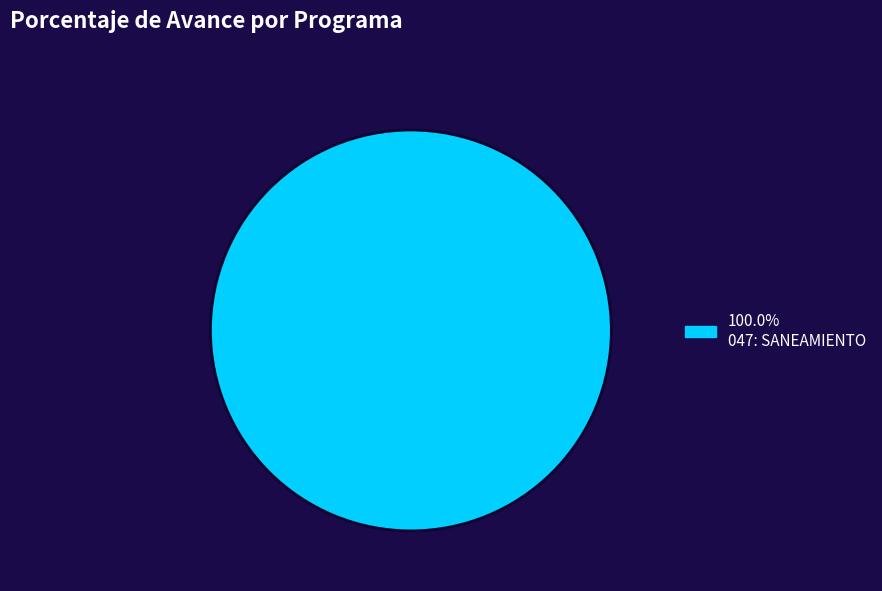

Does any single category account for the majority?

Yes